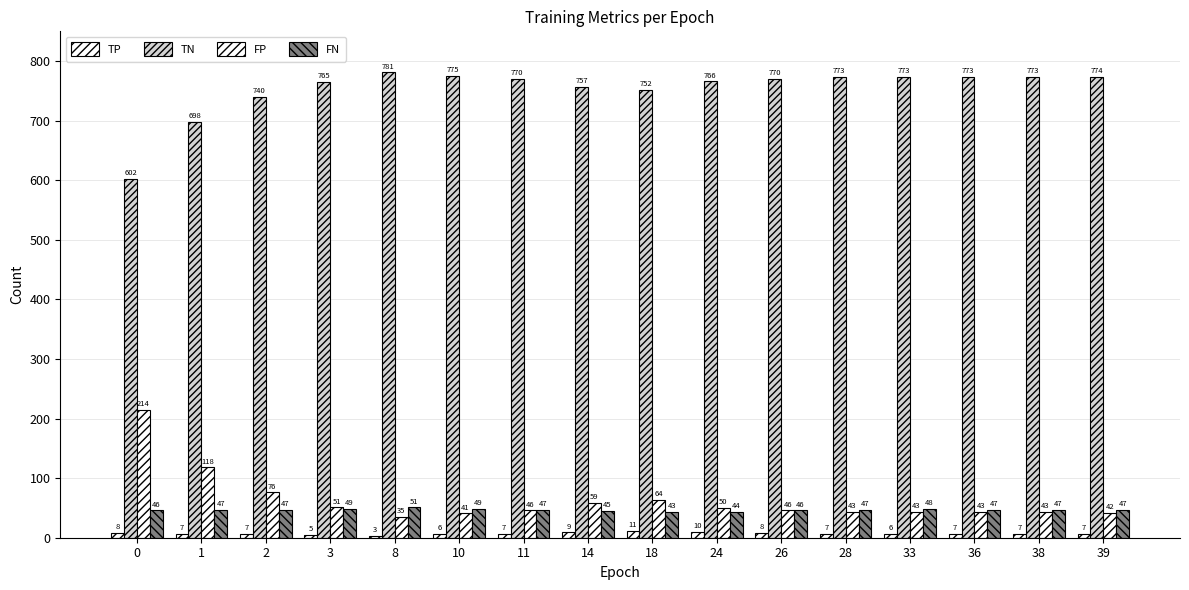

Reading left to right, transcribe all the data shown in this chart.

TP: 8	7	7	5	3	6	7	9	11	10	8	7	6	7	7	7
TN: 602	698	740	765	781	775	770	757	752	766	770	773	773	773	773	774
FP: 214	118	76	51	35	41	46	59	64	50	46	43	43	43	43	42
FN: 46	47	47	49	51	49	47	45	43	44	46	47	48	47	47	47